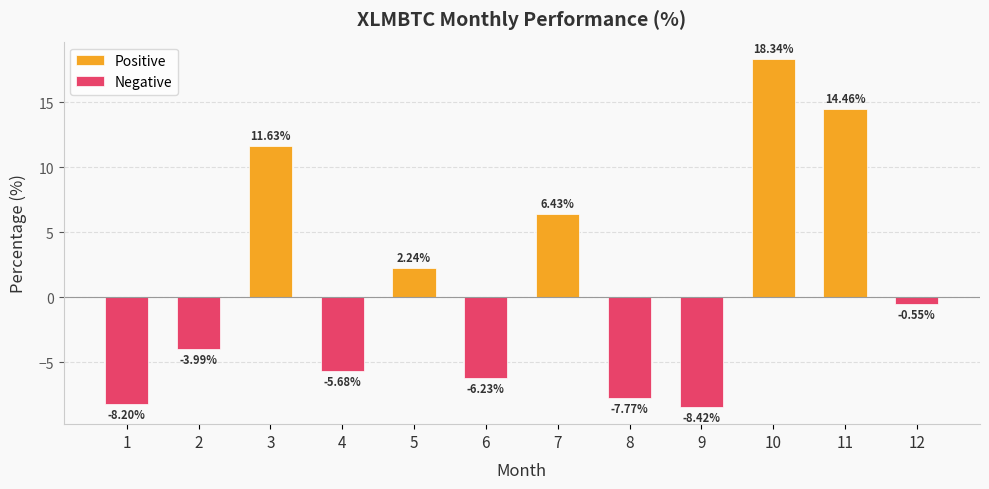

At which category is the sum across all series the highest?

10